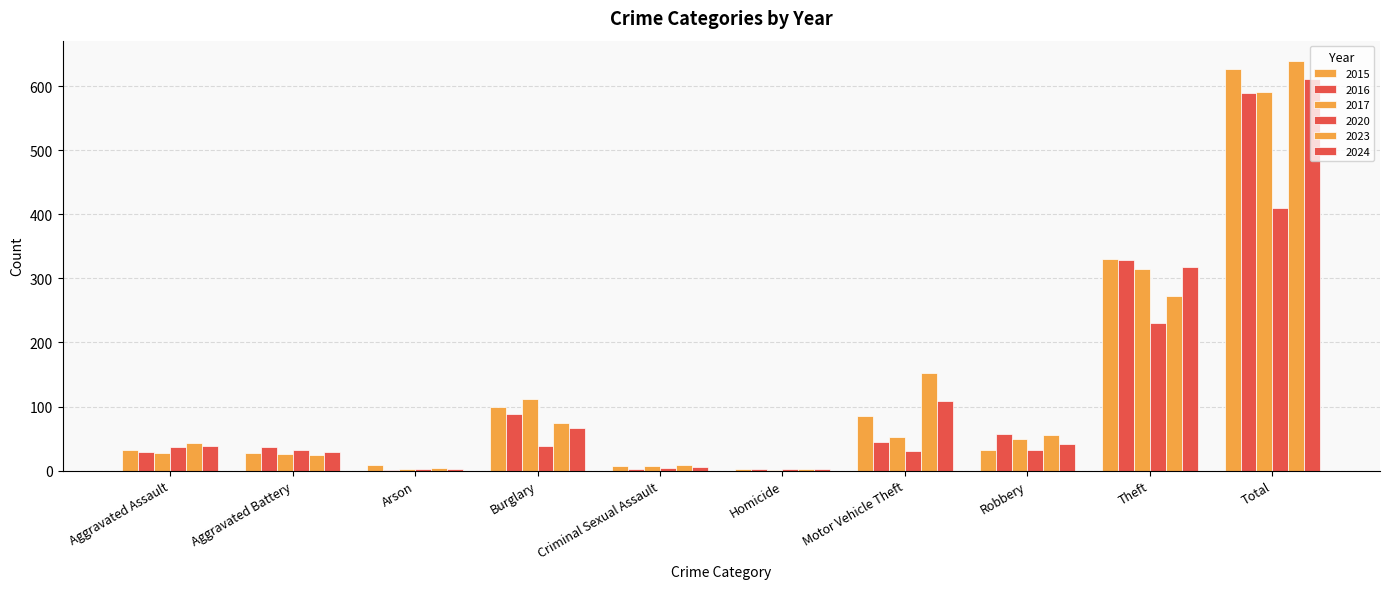

Which series has the largest range (max minus min)?

2023